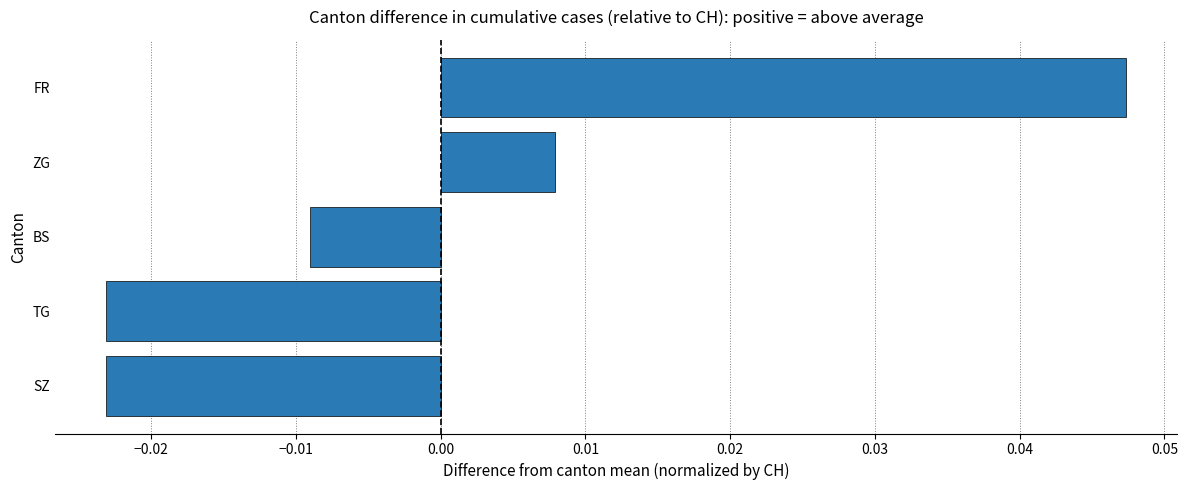

Which label corresponds to the largest value in the chart?

FR